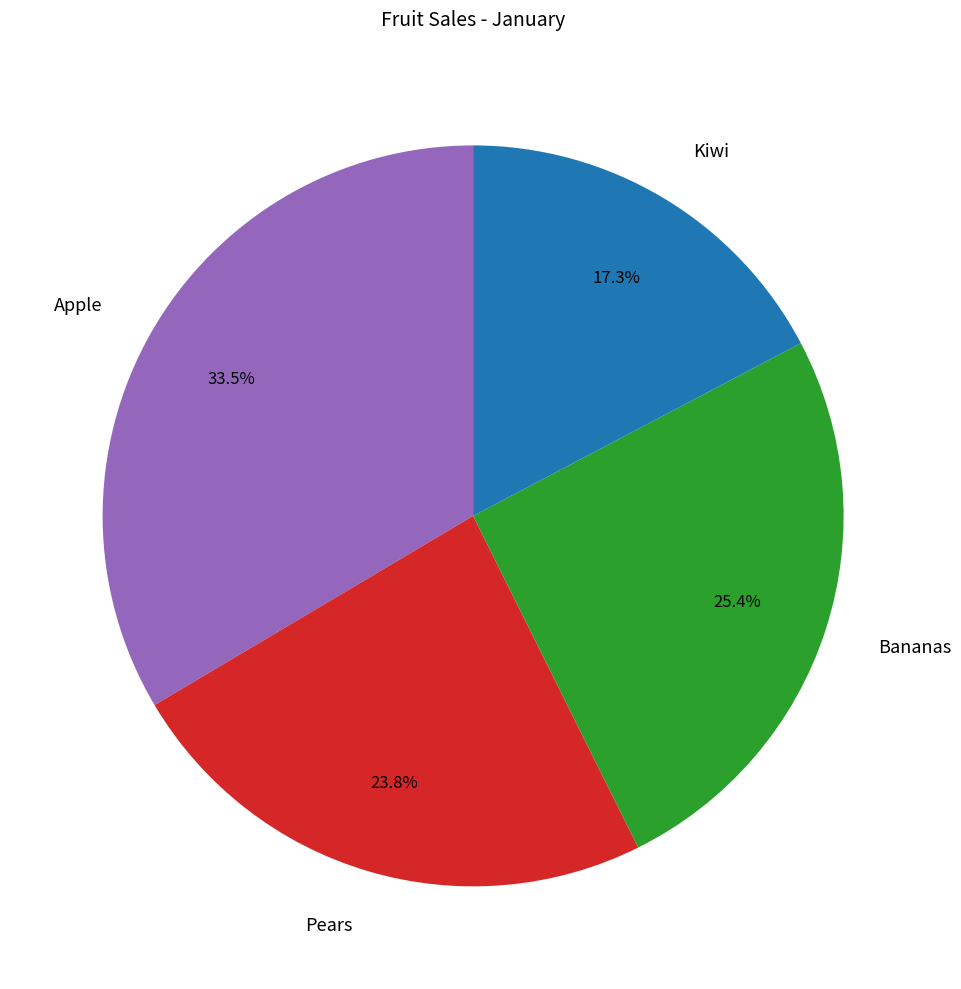

To the nearest percent, what is the average slice percentage?

25%